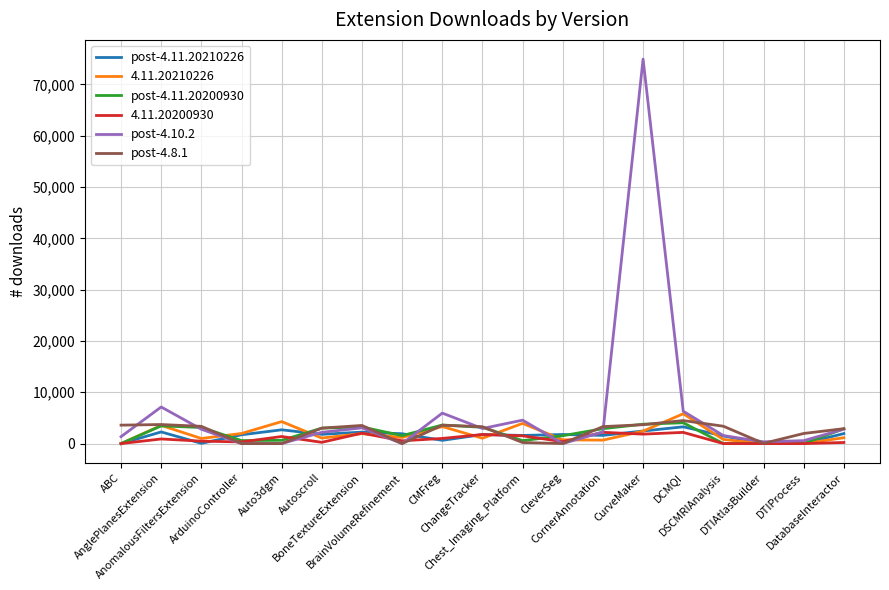

Does the chart display data point markers on the line(s)?

No